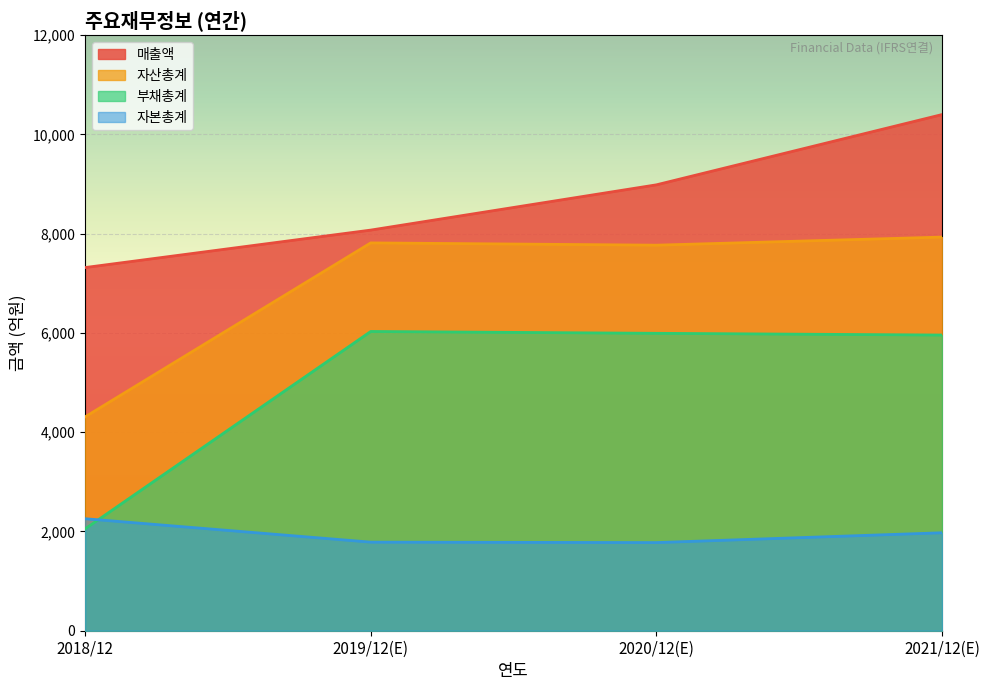

True or false: 매출액 and 자본총계 cross at least once.

False